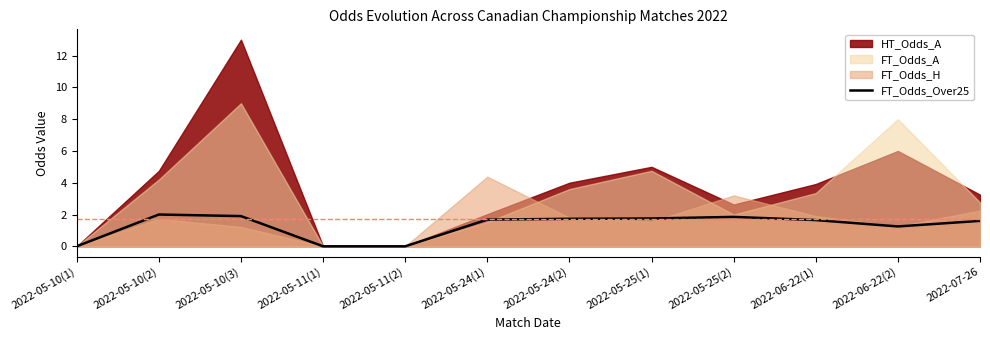

Reading right to left, list all the values displayed in this chart.

1.6	1.2	1.6	1.9	1.8	1.7	1.7	0.0	0.0	1.9	2.0	0.0